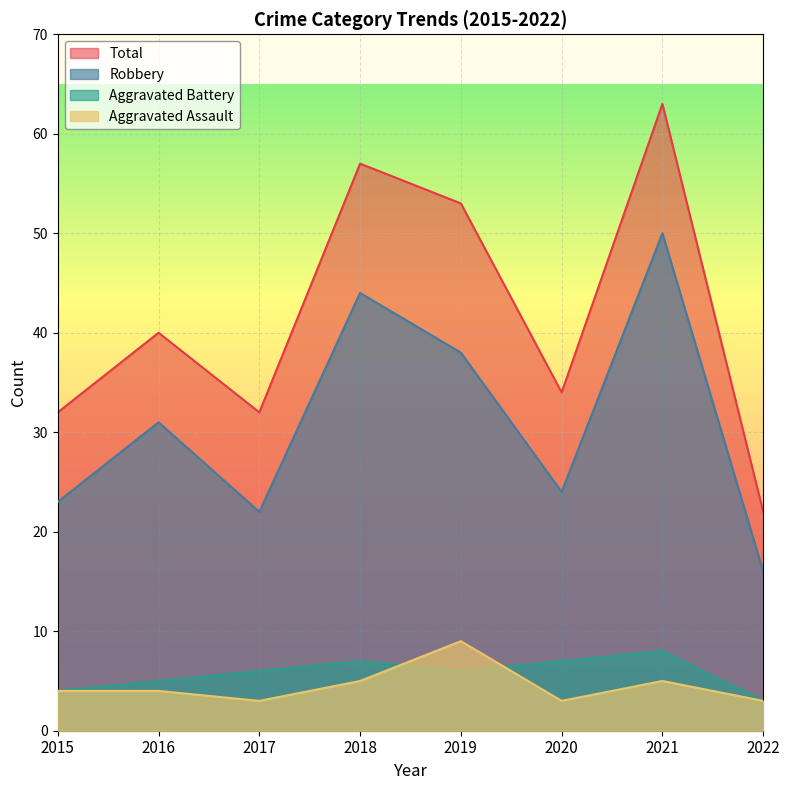

Which series has the largest range (max minus min)?

Total